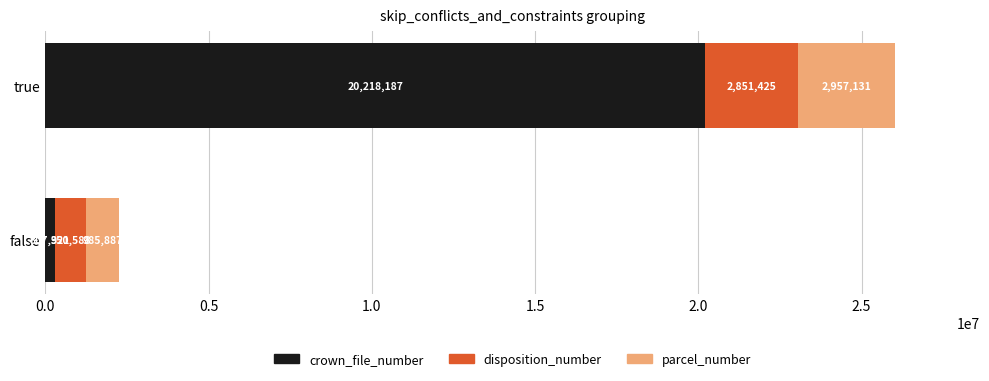

Which category has the lowest value in the crown_file_number series?

false